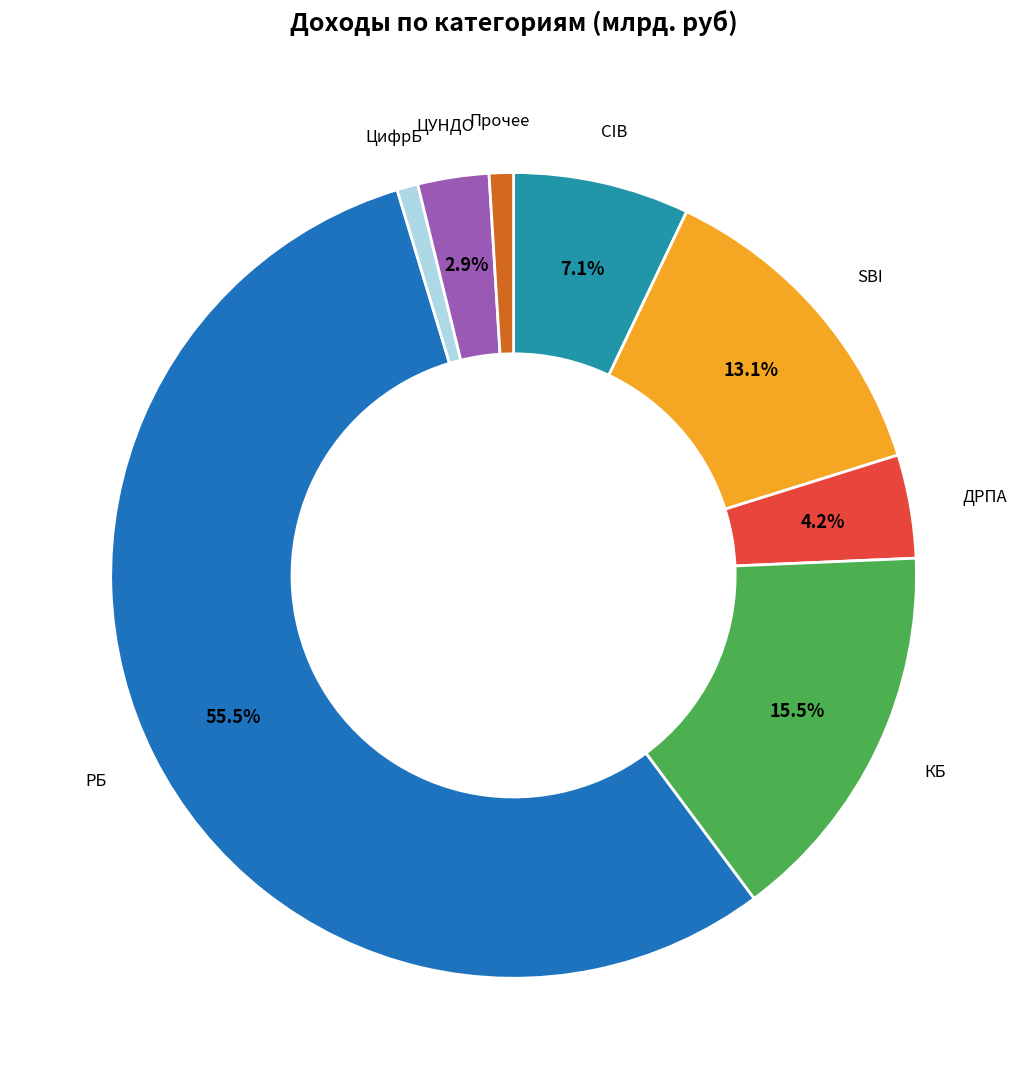

Is there a majority slice in this chart?

Yes